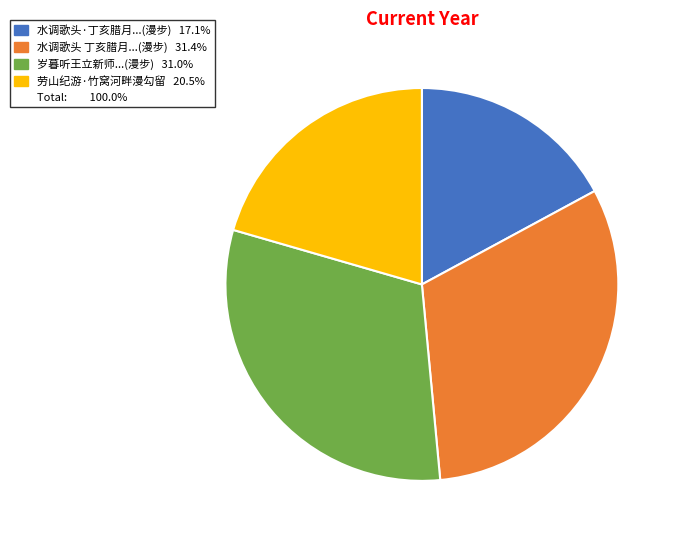

Does any single category account for the majority?

No